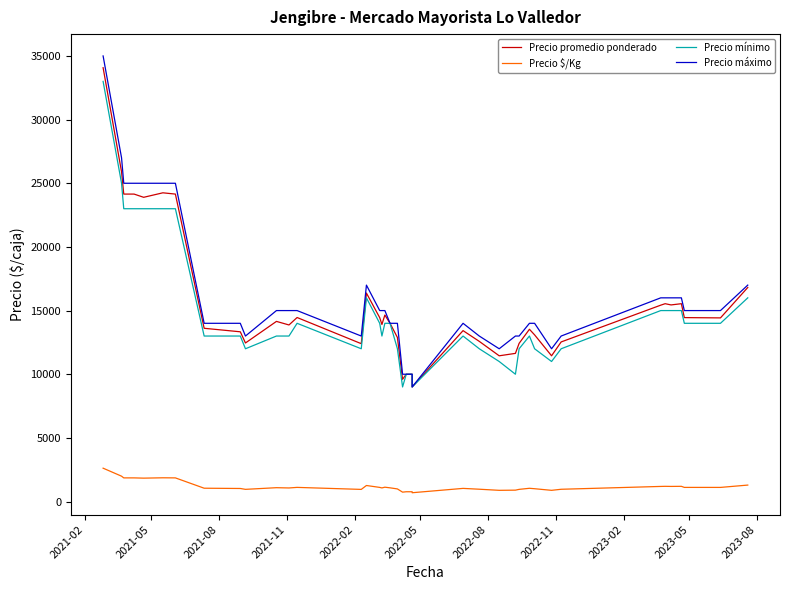

How many categories are shown in the chart?

40